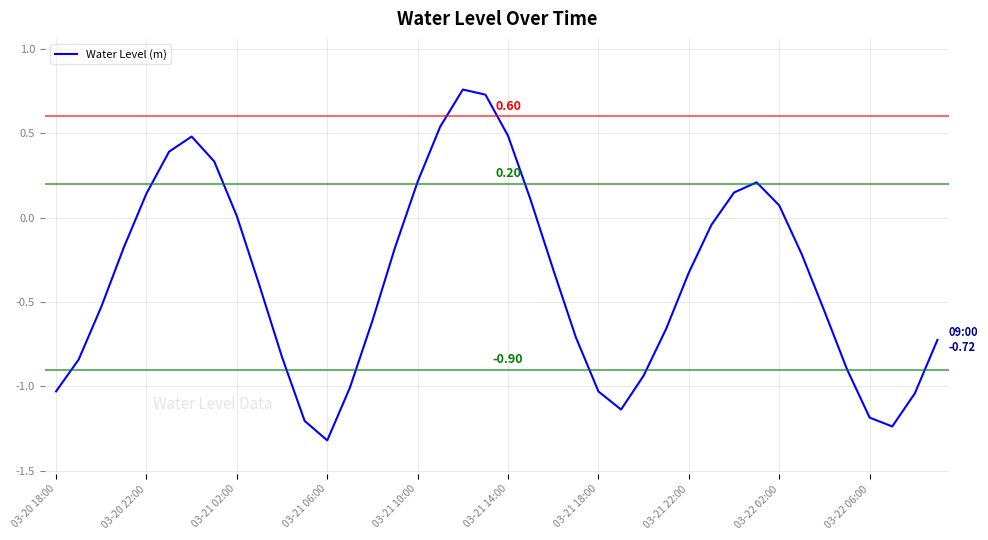

What is the difference between the maximum and minimum values?

2.1